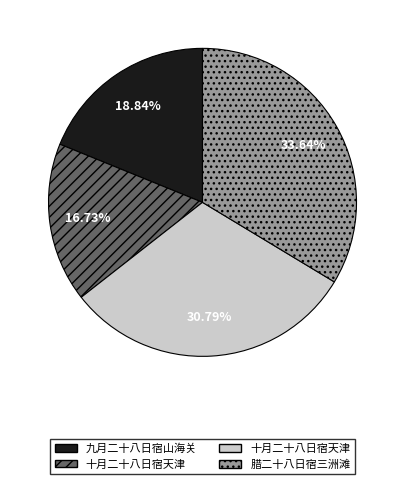

To the nearest percent, what is the average slice percentage?

25%